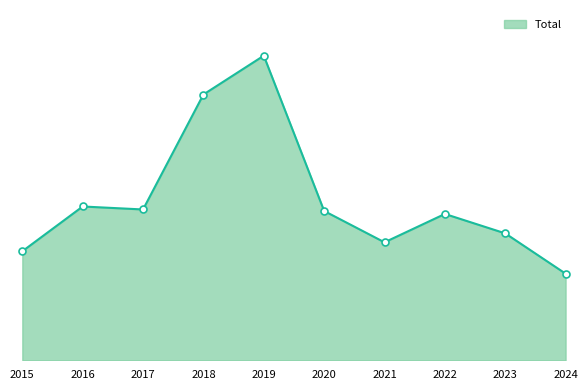

At which label does the data first exceed 100?

2016